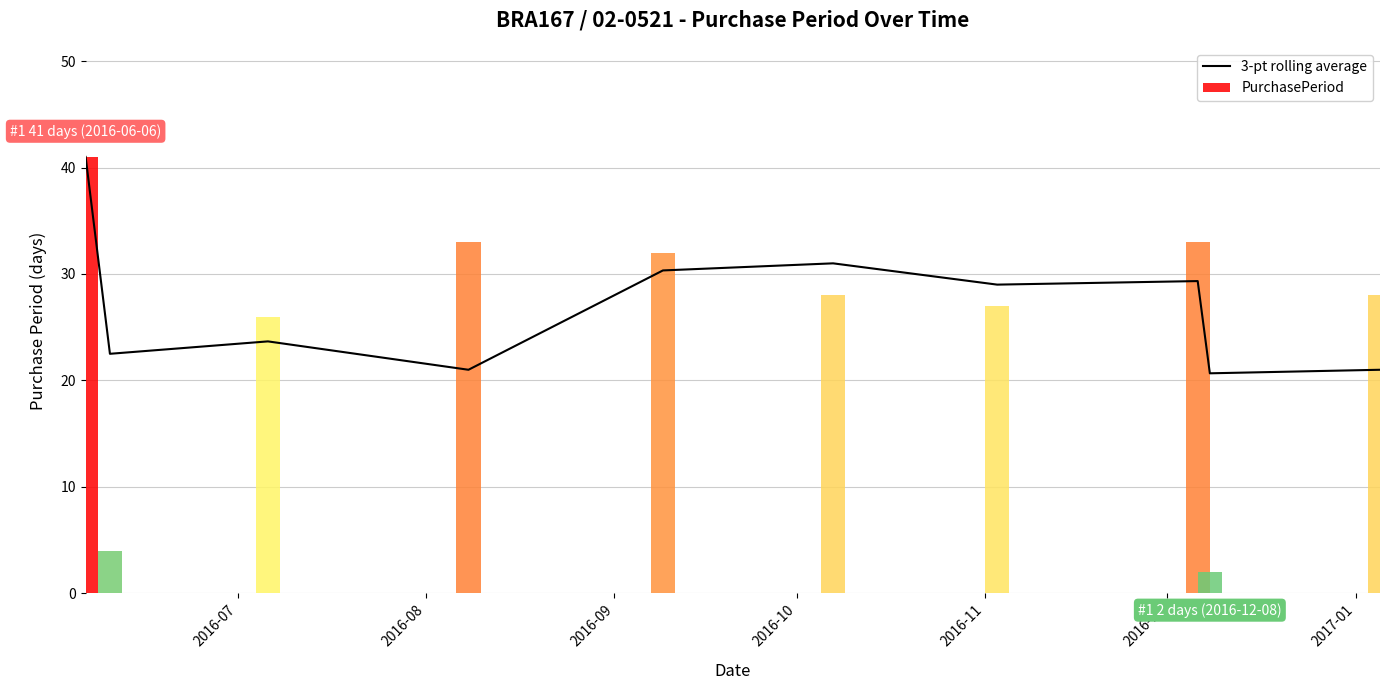

Is it true that the value at 2016-11 is 46.0?

False